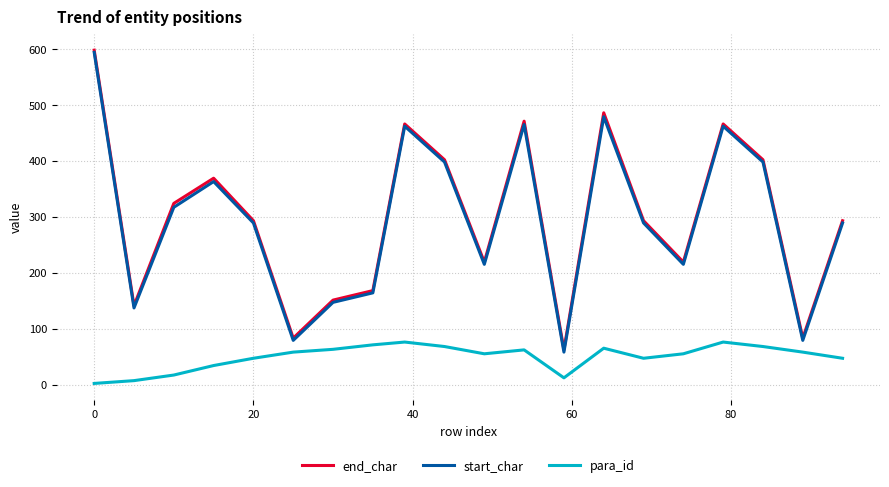

True or false: start_char and para_id intersect in this chart.

False